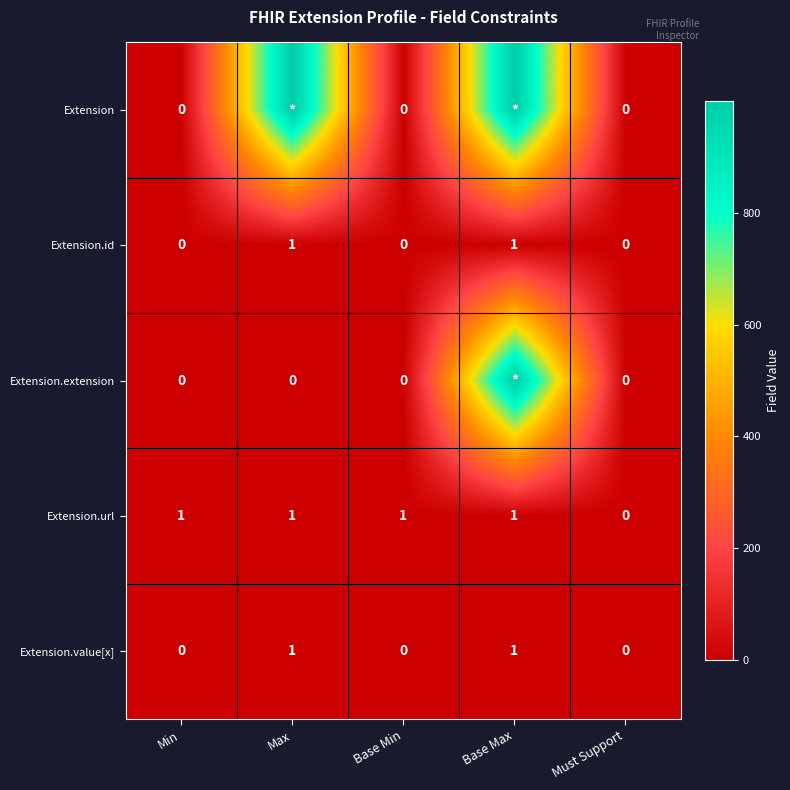

At which label is Extension.url closest to 0?

Must Support